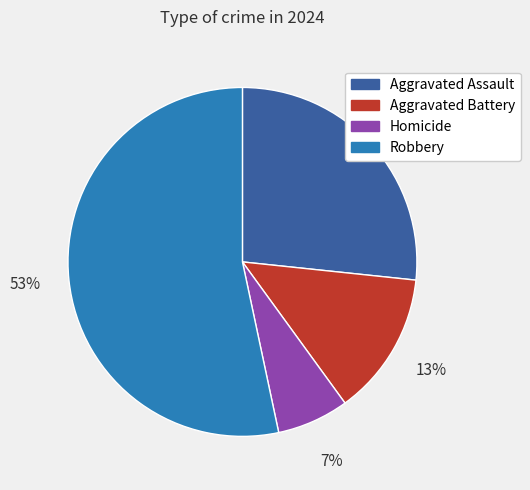

To the nearest percent, what portion does Homicide represent?

7%